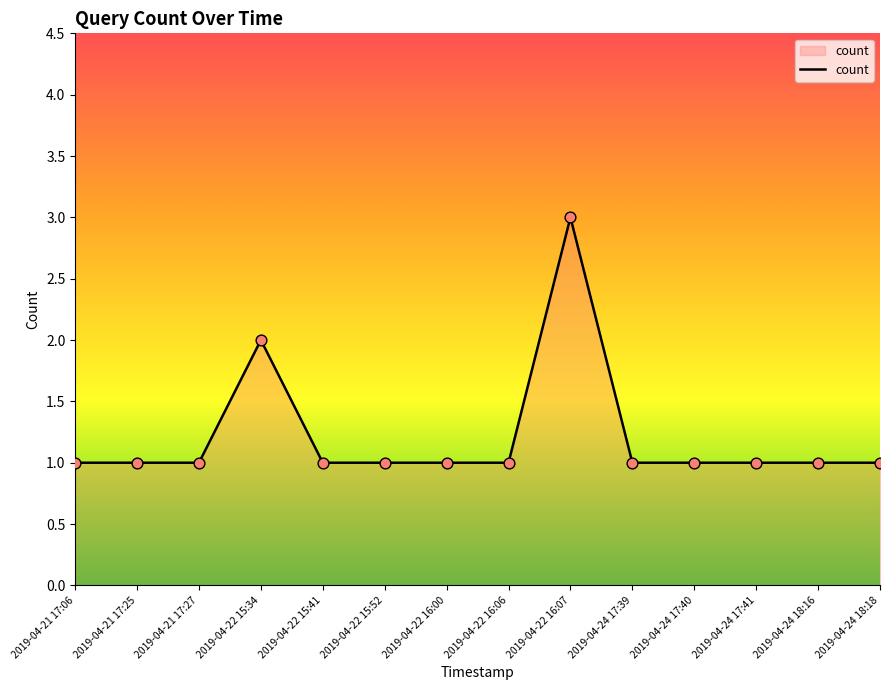

Between 2019-04-22 16:07 and 2019-04-22 16:06, which is larger?

2019-04-22 16:07